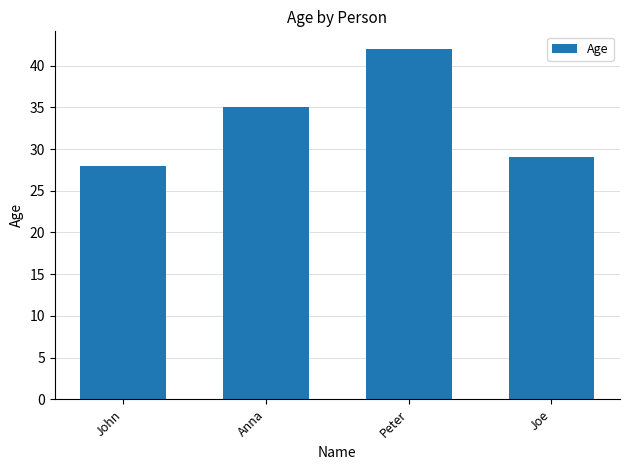

Rank the categories by value from lowest to highest.

John, Joe, Anna, Peter